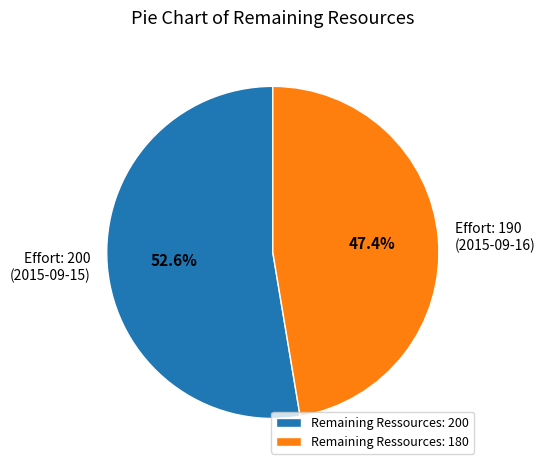

How much of the chart is everything except Remaining Ressources: 180?

52.6%